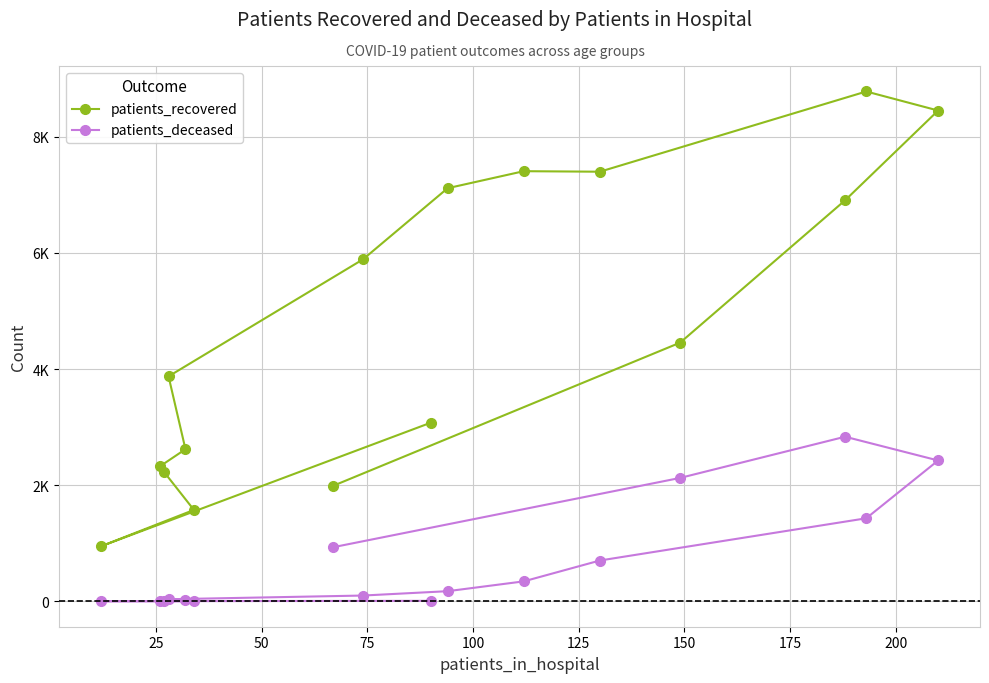

What are all the series names shown in the legend?

patients_recovered, patients_deceased